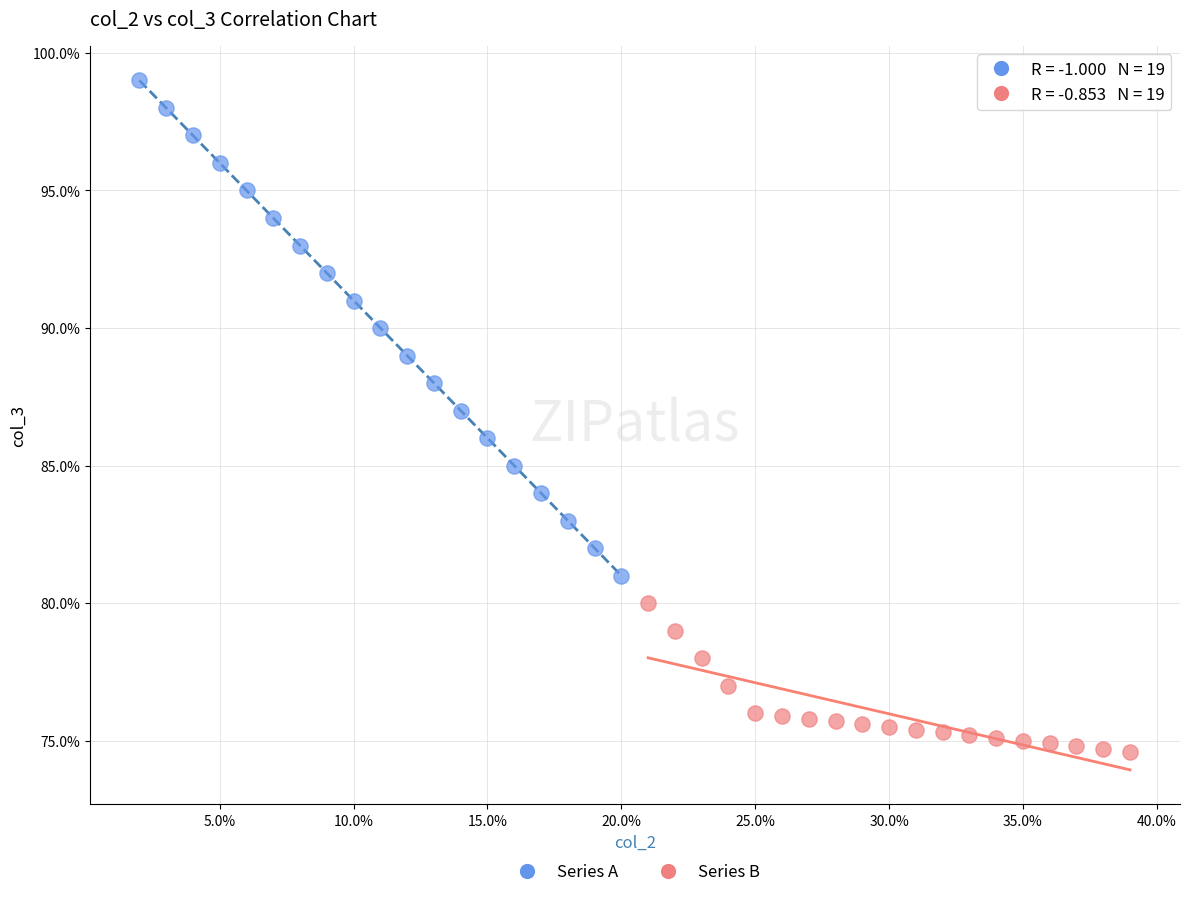

Which series reaches the minimum Y coordinate?

Series B